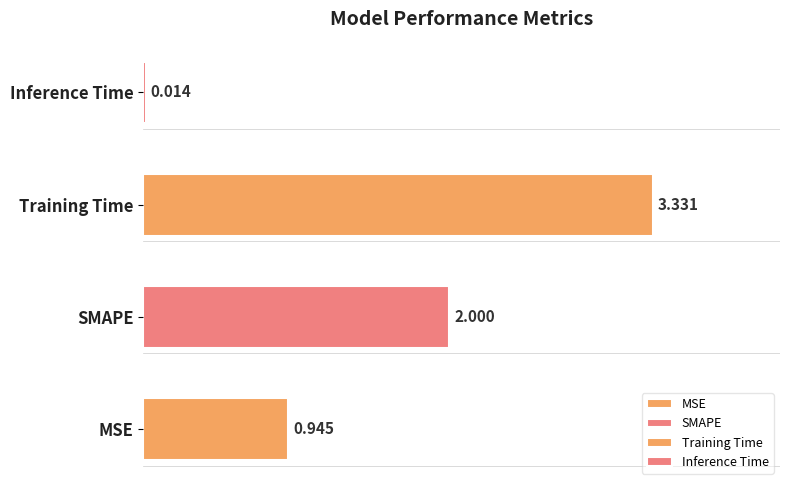

Is it true that the value at SMAPE is 2.0?

True